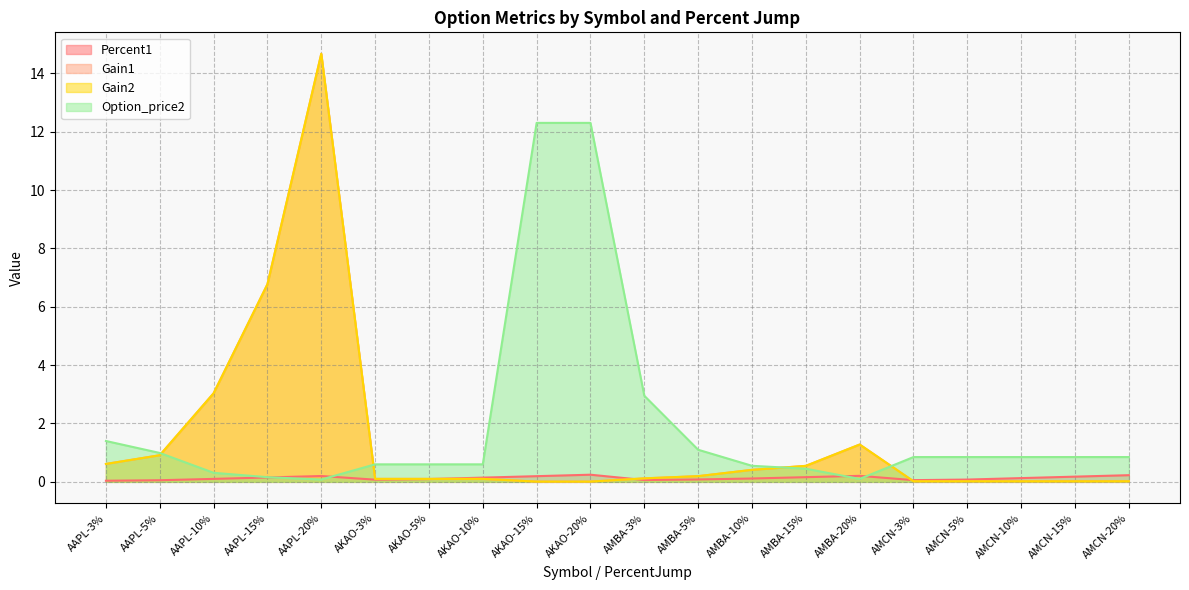

Count the number of data series in this chart.

4